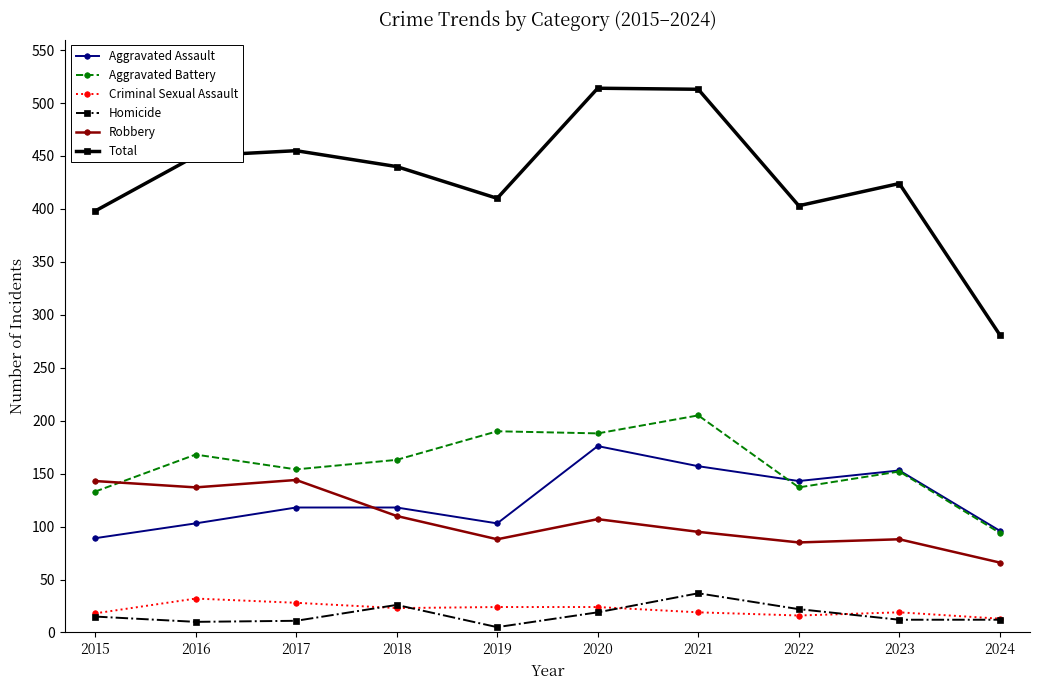

What are all the series names shown in the legend?

Aggravated Assault, Aggravated Battery, Criminal Sexual Assault, Homicide, Robbery, Total